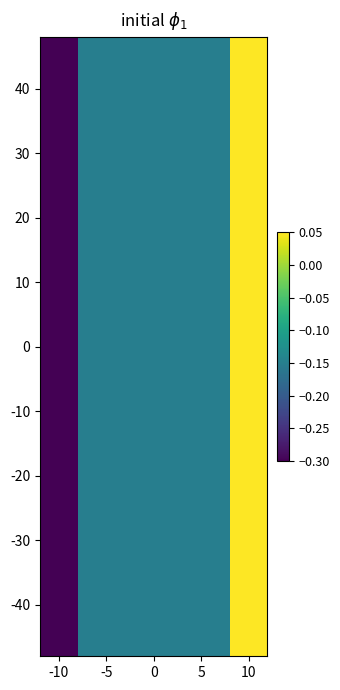

At which category is the sum across all series the highest?

10